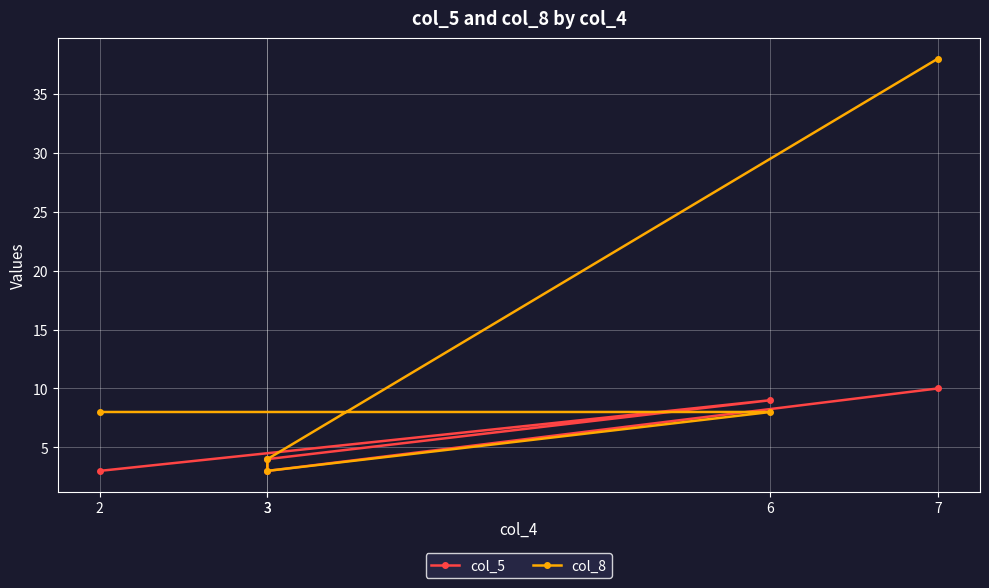

Is it true that col_8 equals 20 at 7?

False